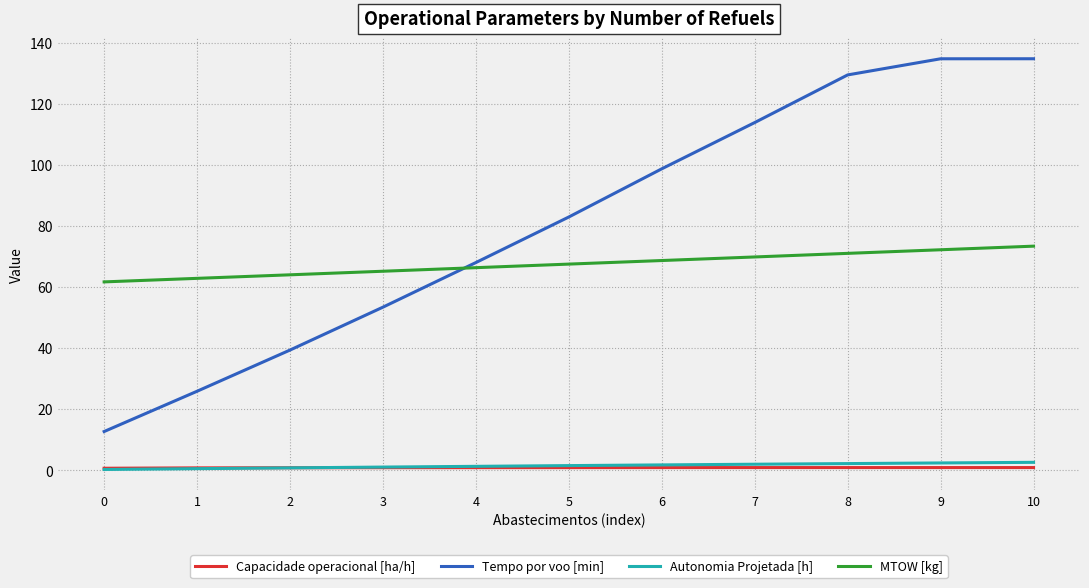

What is the sum of all MTOW [kg] values?

743.6